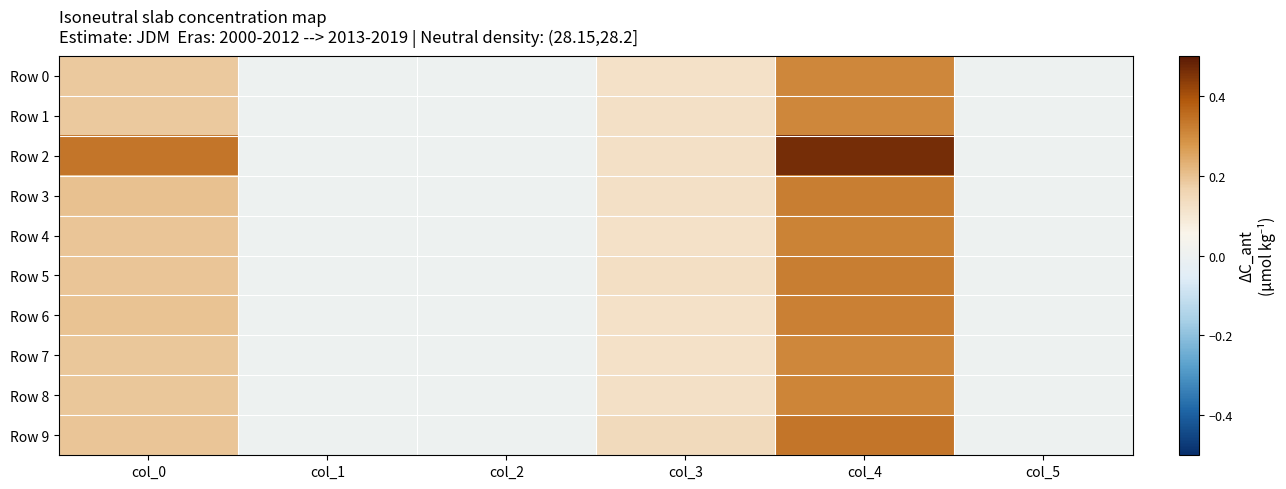

Which series has the largest range (max minus min)?

Row 2